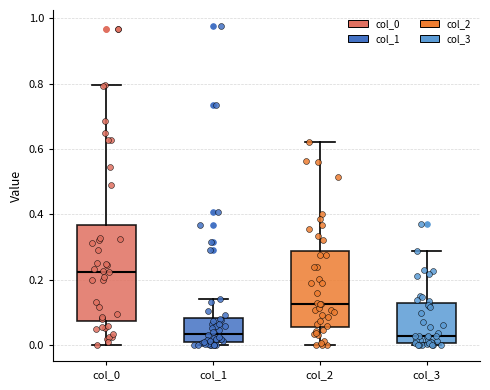

Reading left to right, transcribe this box plot: for each box, give where its median line is, the range the box spans, and where its two whiskers end, as read against the y-axis. The values are not printed on the chart, so give them approximately, as read against the axis.

col_0: median 0.22, box 0.08 to 0.36, whiskers 0.00 to 0.80
col_1: median 0.04, box 0.00 to 0.08, whiskers 0.00 (just below the box's lower edge) to 0.14
col_2: median 0.12, box 0.06 to 0.28, whiskers 0.00 to 0.62
col_3: median 0.02, box 0.00 to 0.12, whiskers 0.00 (just below the box's lower edge) to 0.28